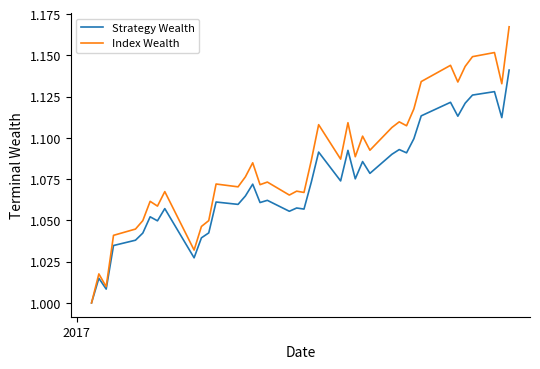

Does the chart display data point markers on the line(s)?

No